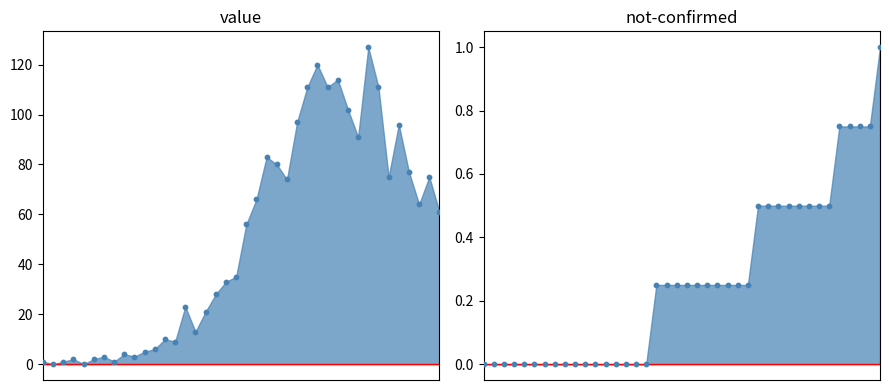

What is the ratio of the value at 2020-03-27 to the value at 2020-03-28?

1.1